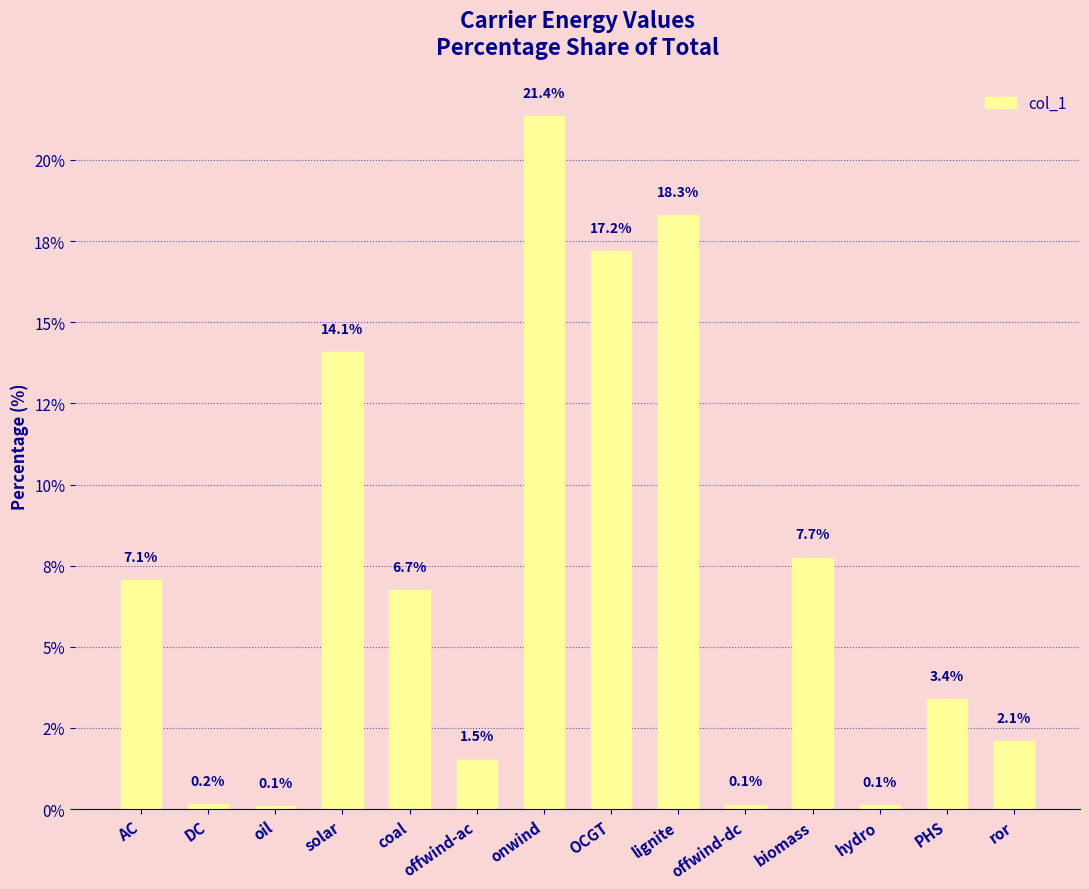

The value at hydro is 0.2. True or false?

False